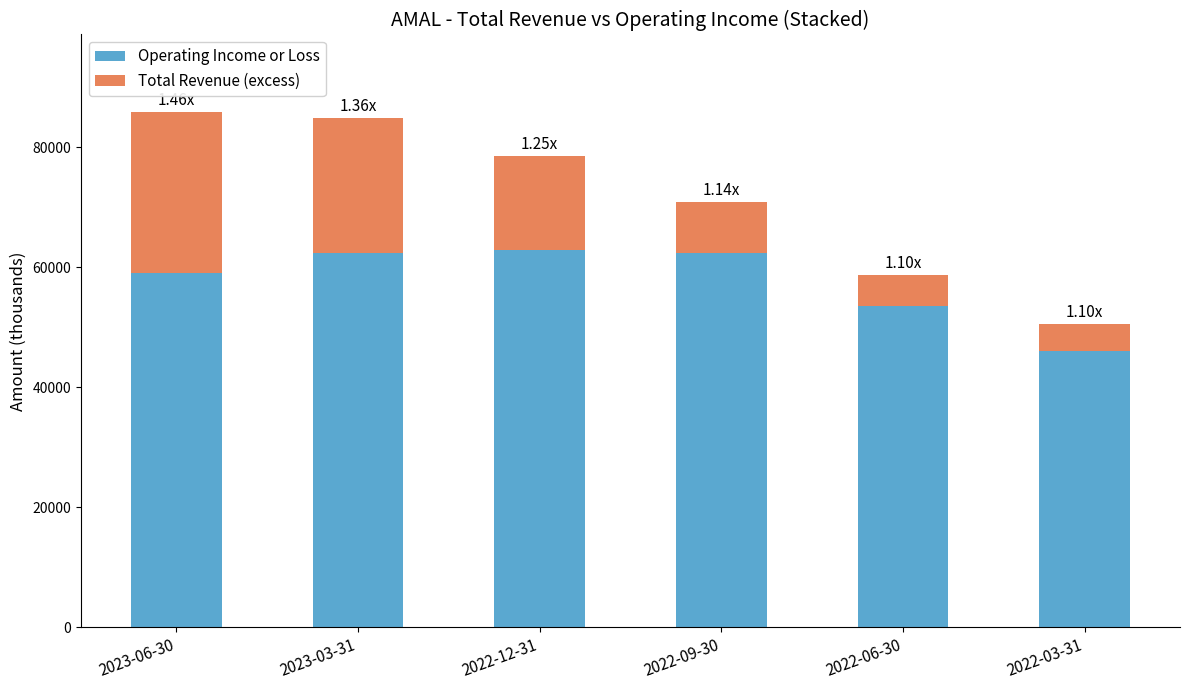

What is the sum of all Operating Income or Loss values?

346200